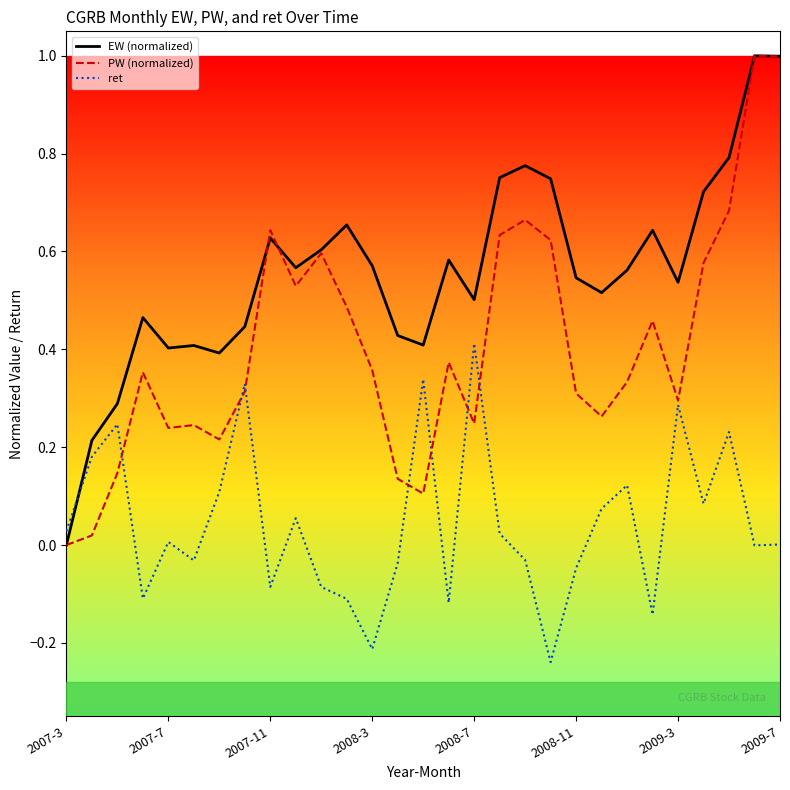

How many distinct data groups are displayed?

3